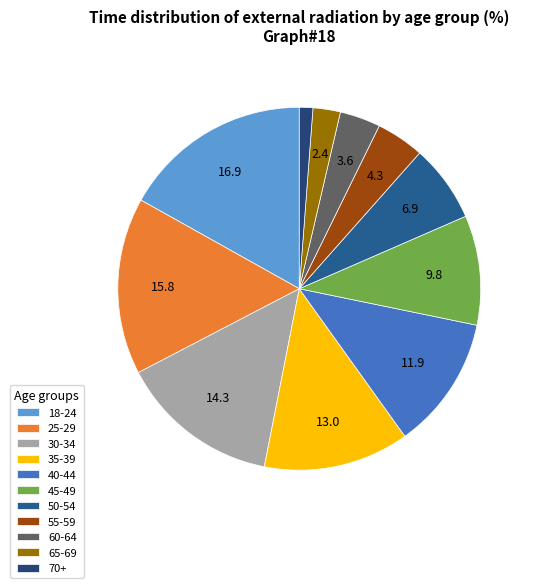

What percentage is the 18-24 slice, to the nearest percent?

17%